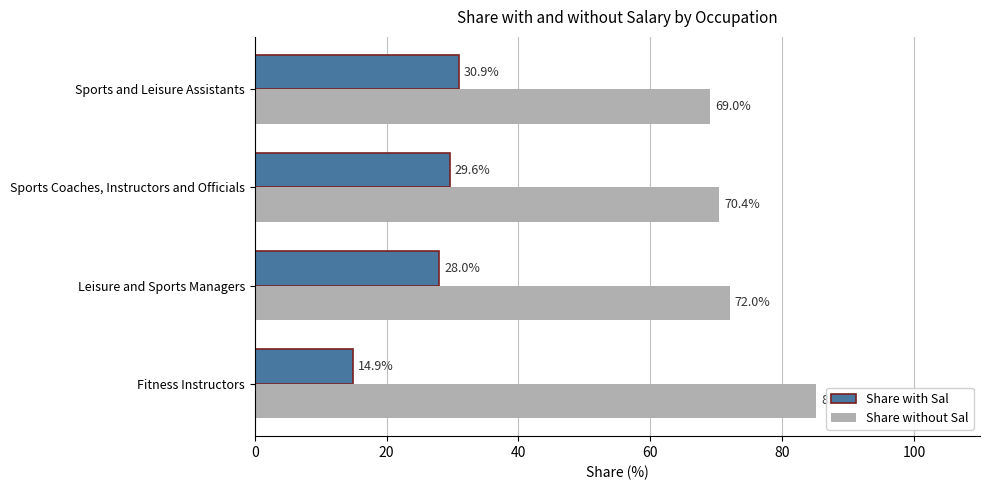

Where is Share with Sal nearest to the value 22?

Leisure and Sports Managers